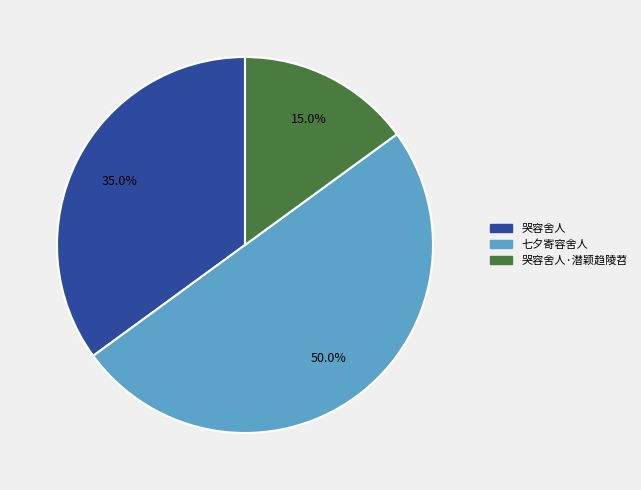

What is the smallest slice in the pie chart?

哭容舍人·潜颖趋陵苕